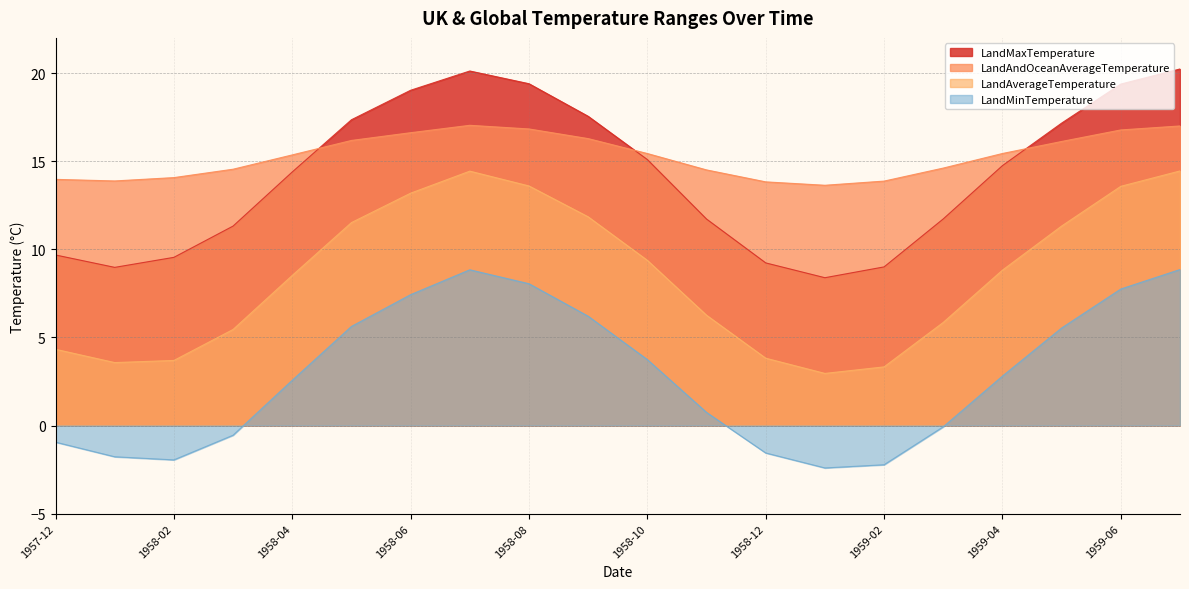

What is the average value of the LandAverageTemperature series?

8.5